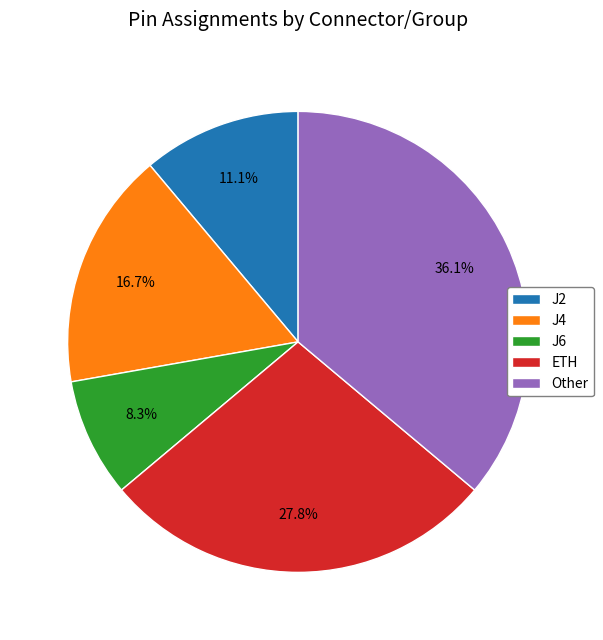

Do J4 and J6 together represent more than half of the pie?

No